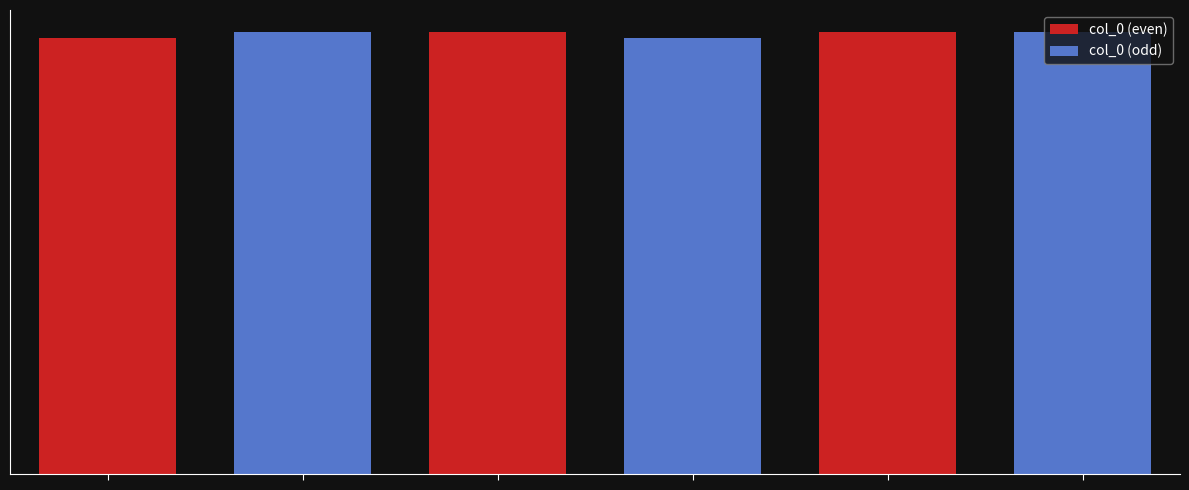

What is the sum of the values at 饯史开府奉祠归四明 其四 and 饯史开府奉祠归四明 其三?

1815358